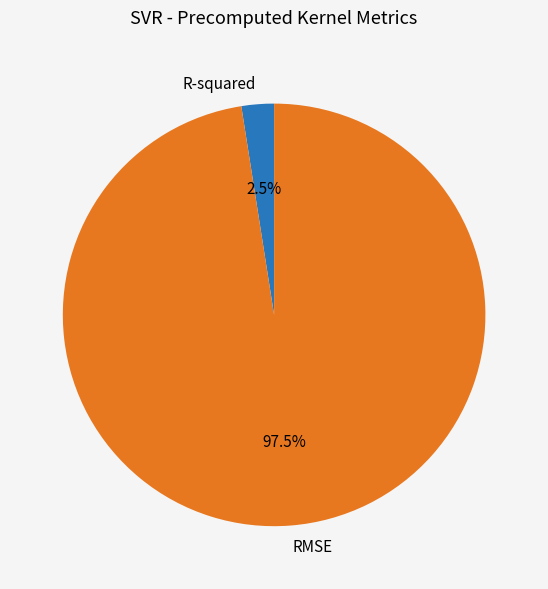

To the nearest percent, what is the difference between the largest and smallest slice percentages?

95%